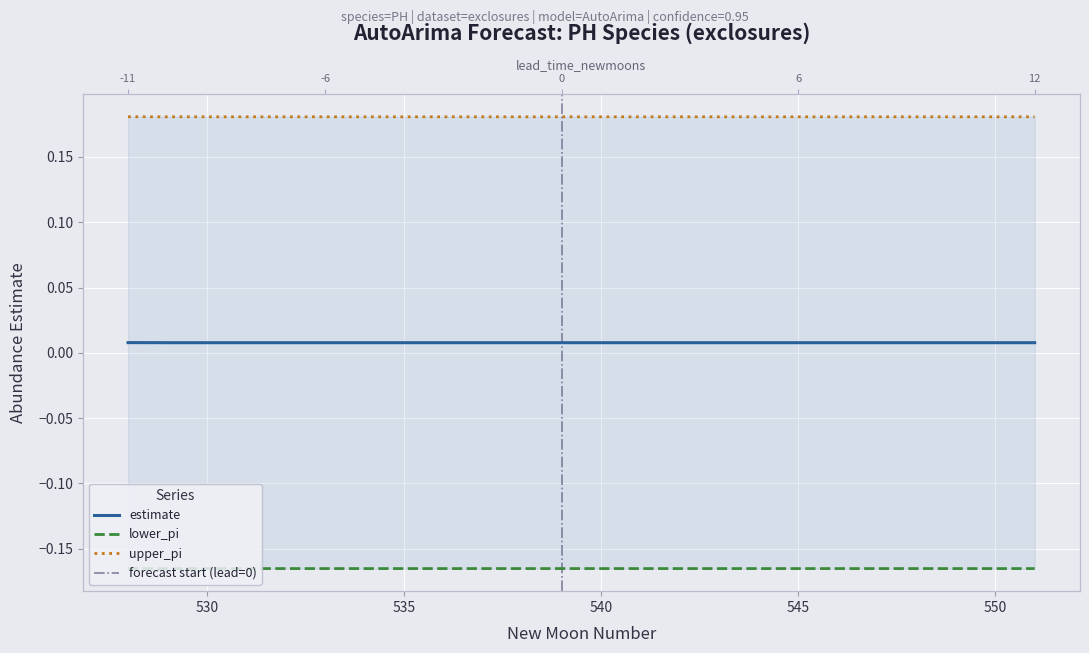

How many upper_pi values are between 0 and 1?

24